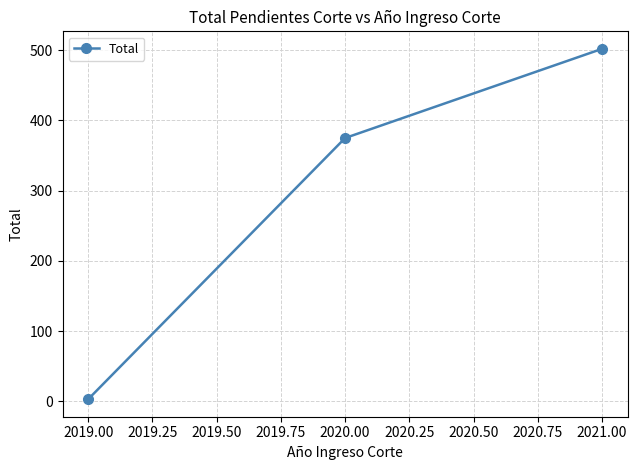

What is the sum of all values?

880